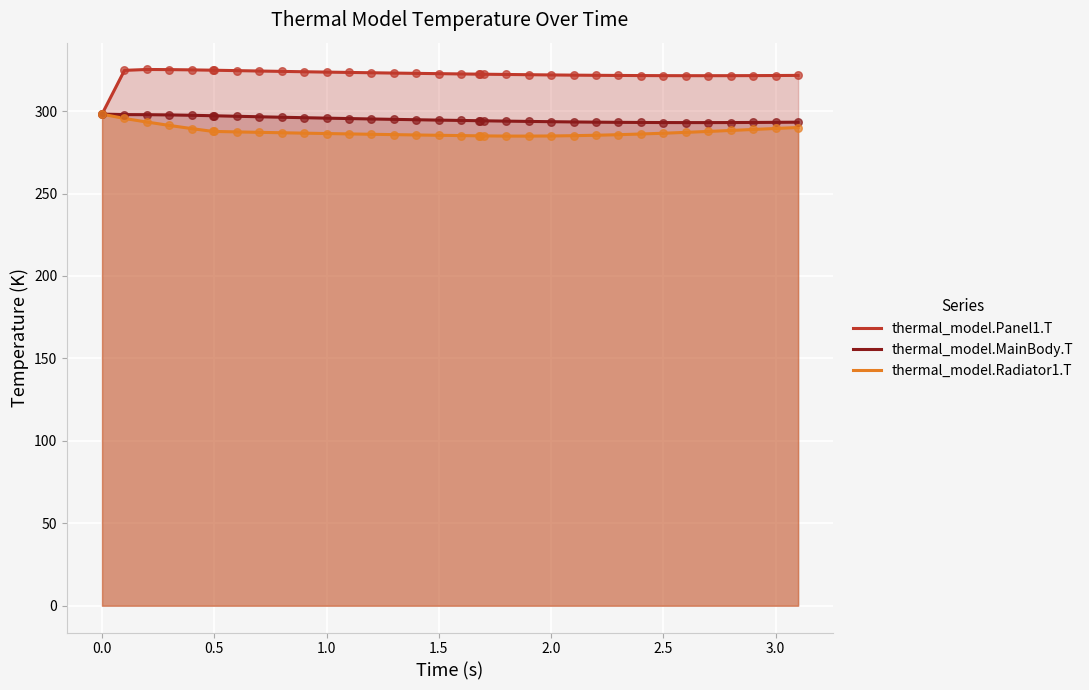

What are all the series names shown in the legend?

thermal_model.Panel1.T, thermal_model.MainBody.T, thermal_model.Radiator1.T